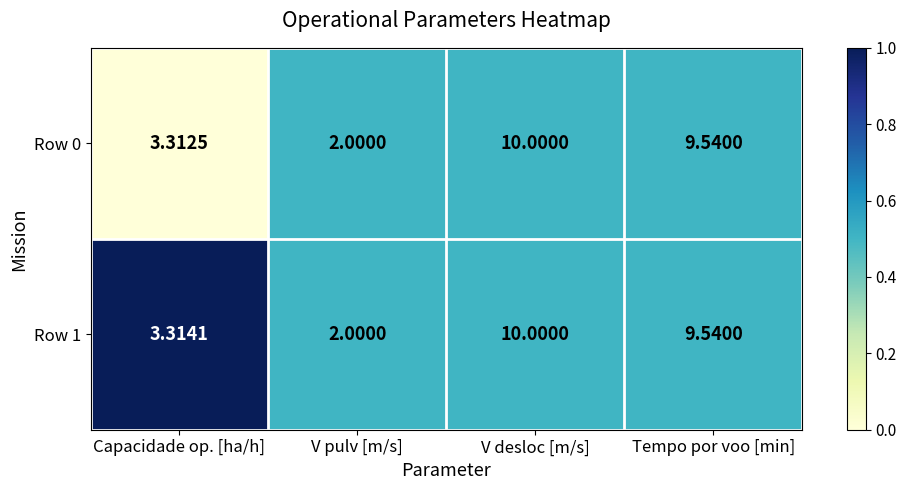

Where is Row 1 nearest to the value 6?

Capacidade op. [ha/h]